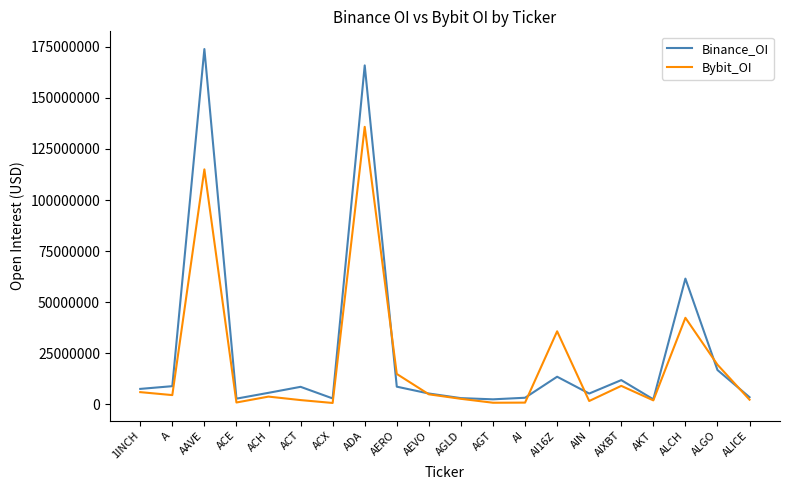

At which category is the sum across all series the highest?

ADA